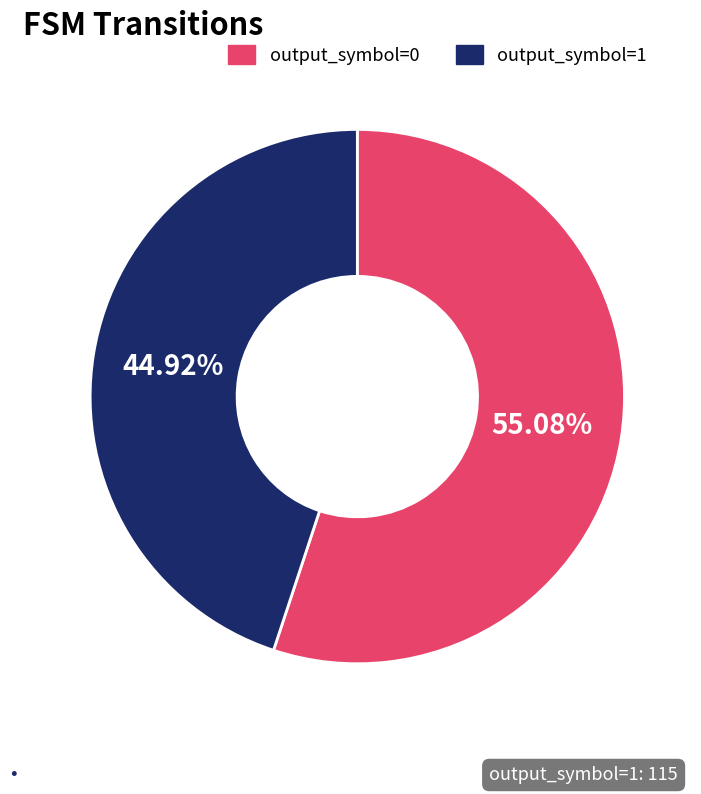

To the nearest percent, what is the difference between the largest and smallest slice percentages?

10%